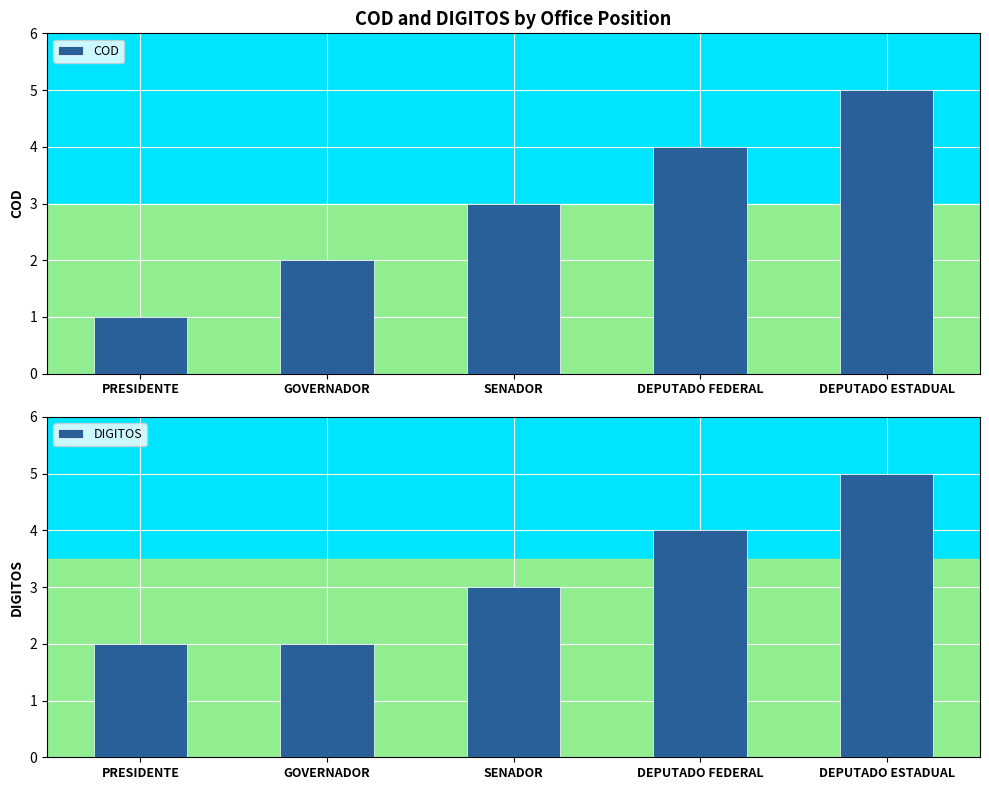

What is the label of the 4th bar from the left?

DEPUTADO FEDERAL